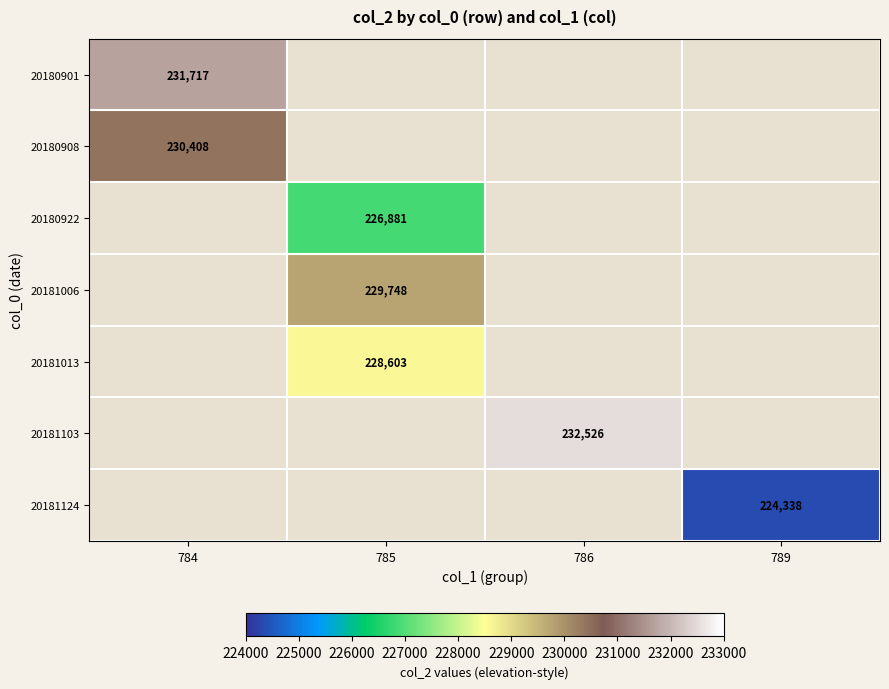

How many values in 20180908 are above zero?

1